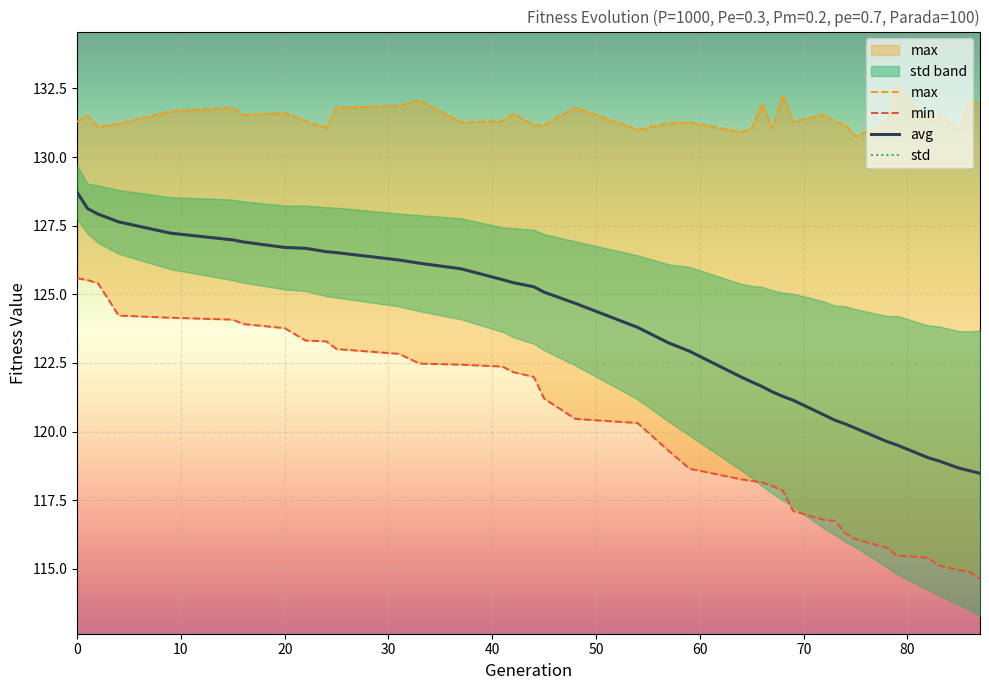

How many lines are shown in the chart?

4